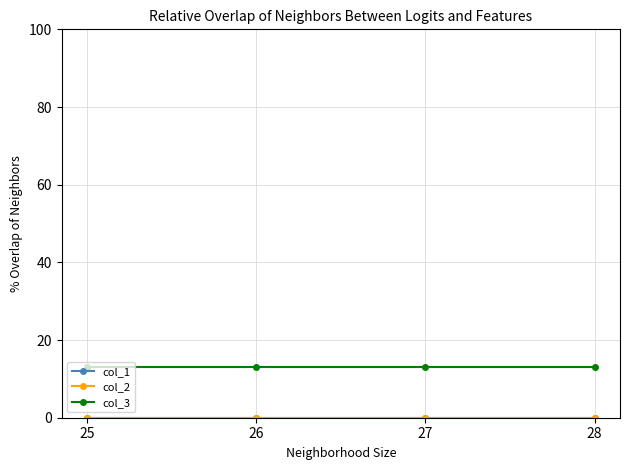

Reading left to right, list all the values displayed in this chart.

col_1: 0	0	0	0
col_2: 0	0	0	0
col_3: 13	13	13	13